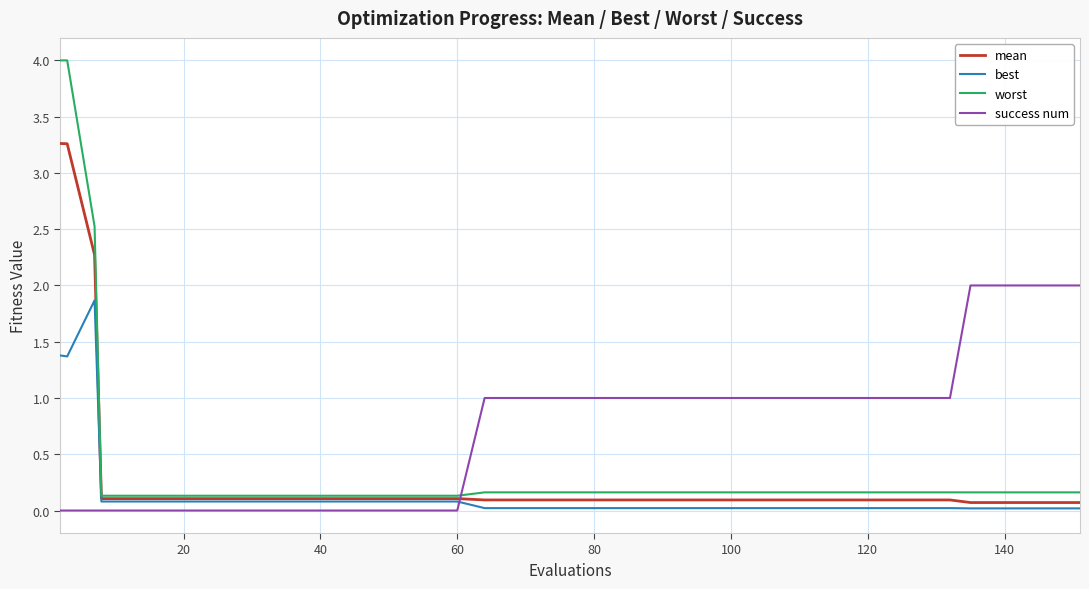

Which series has the largest total across all categories?

success num